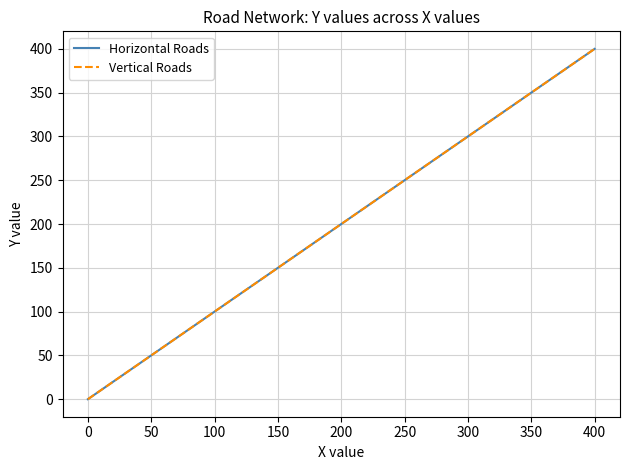

Is this an area chart (filled region under the line)?

No